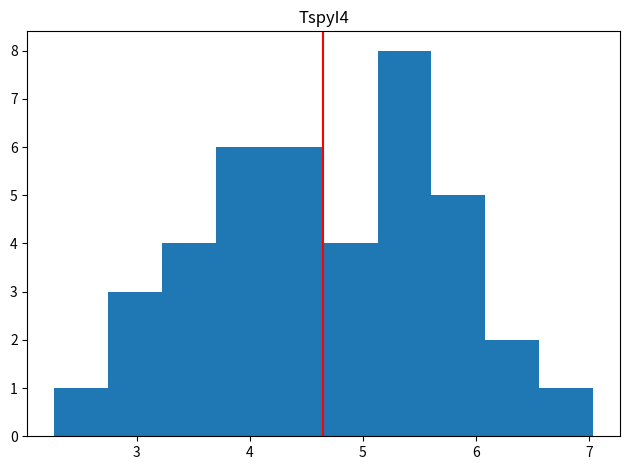

What is the height of the bar covering 6.6 to 7.0 on the x-axis? Neither the bar edges nor the heights are printed on the chart, so give them approximately, as read against the axes.

1